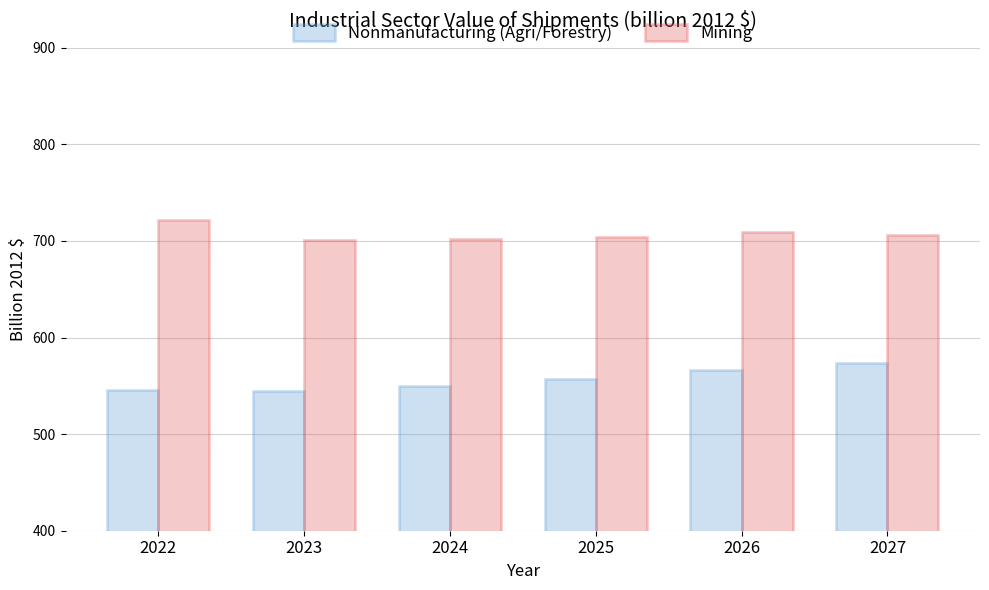

Rank the series by their average value, from highest to lowest.

Mining, Nonmanufacturing (Agri/Forestry)